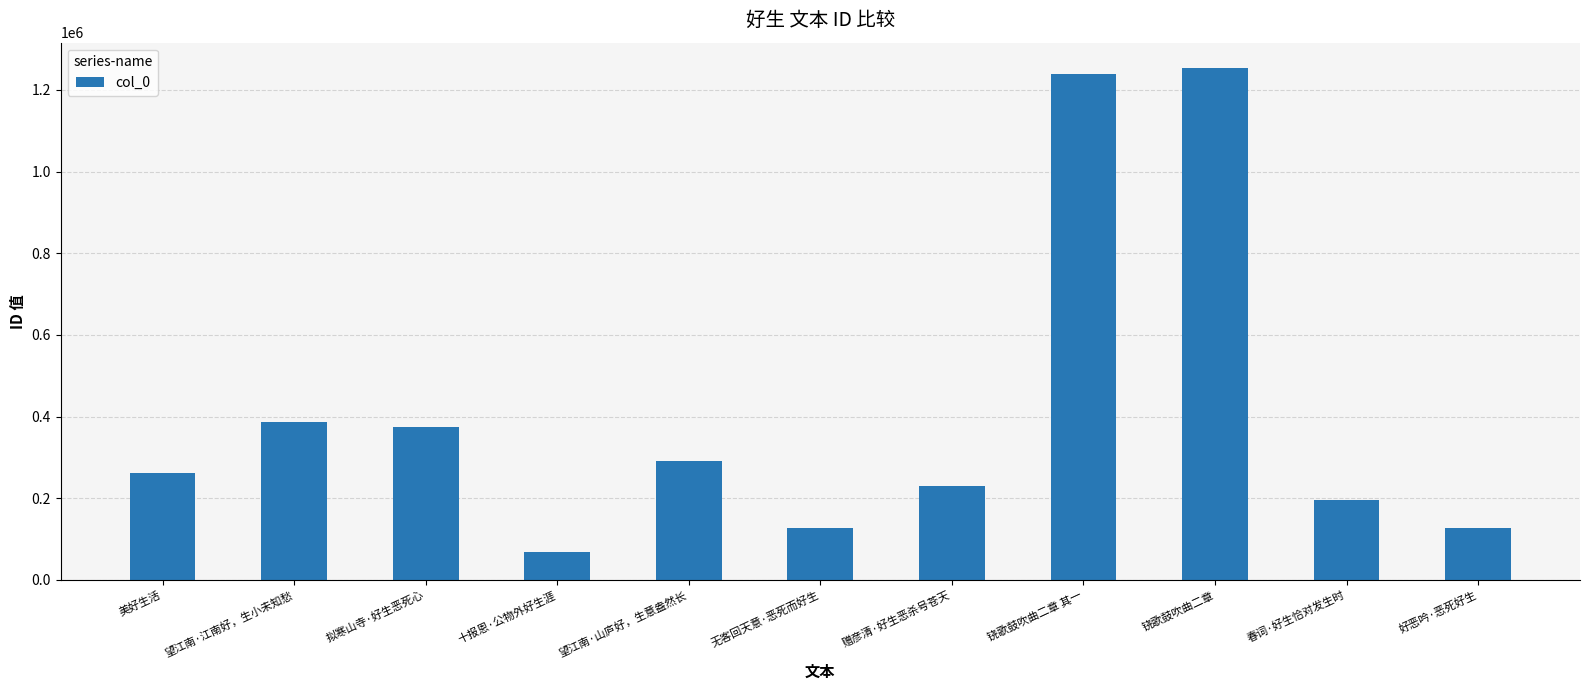

What is the label of the 8th bar from the right?

十报恩·公物外好生涯